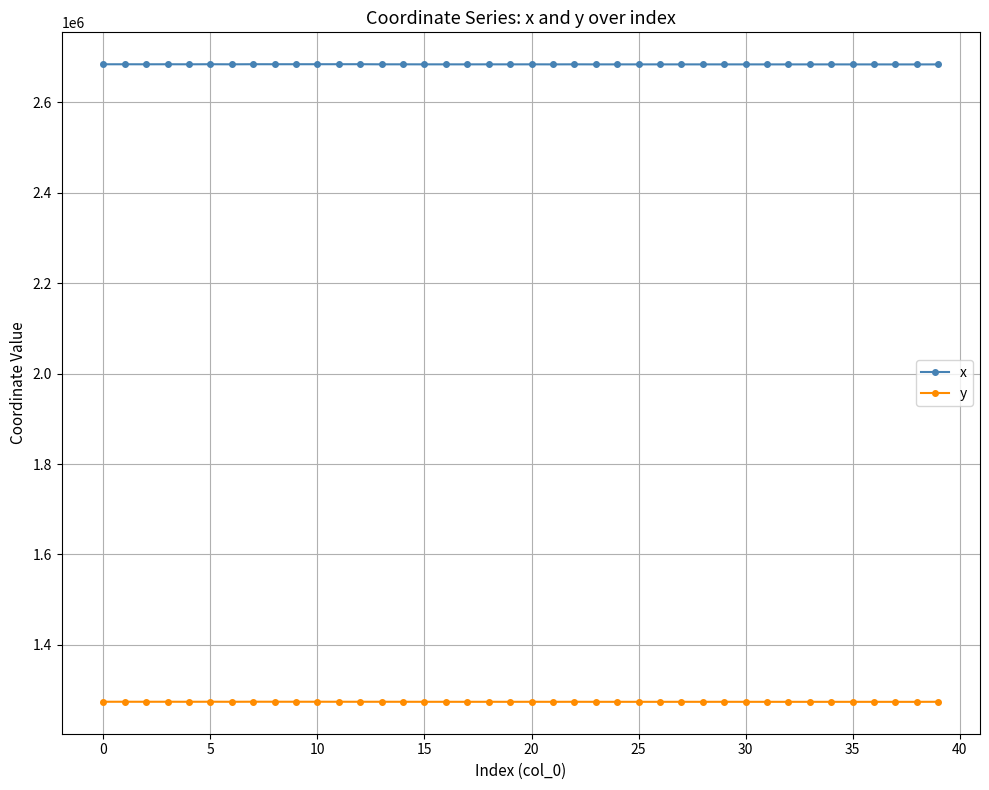

What is the average value of the y series?

1274388.7